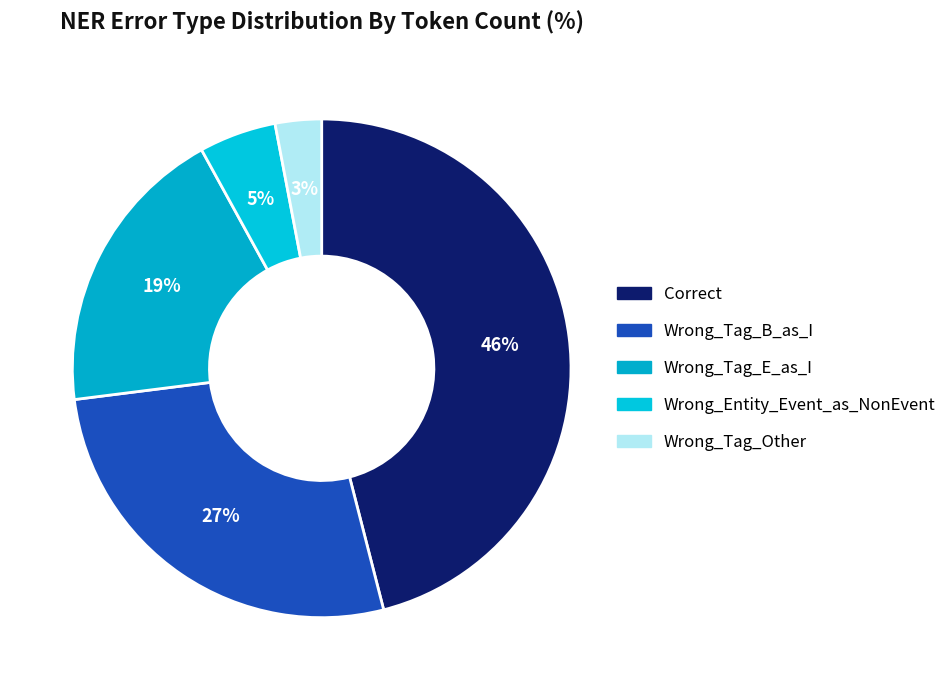

To the nearest percent, what is the difference between the largest and smallest slice percentages?

43%